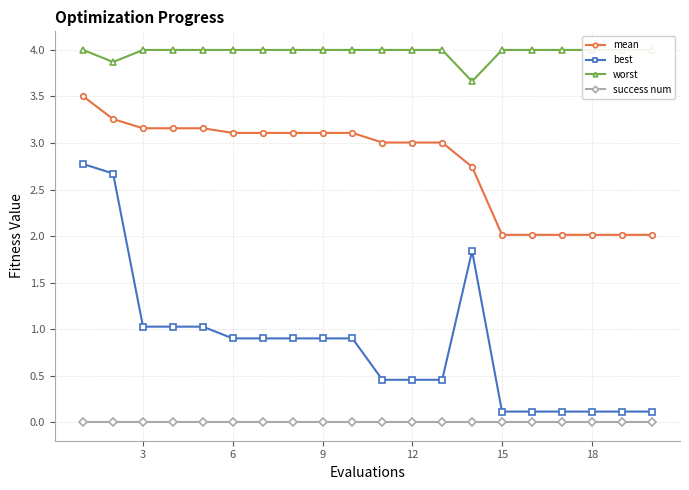

The value of mean at 6 is 5.0. True or false?

False